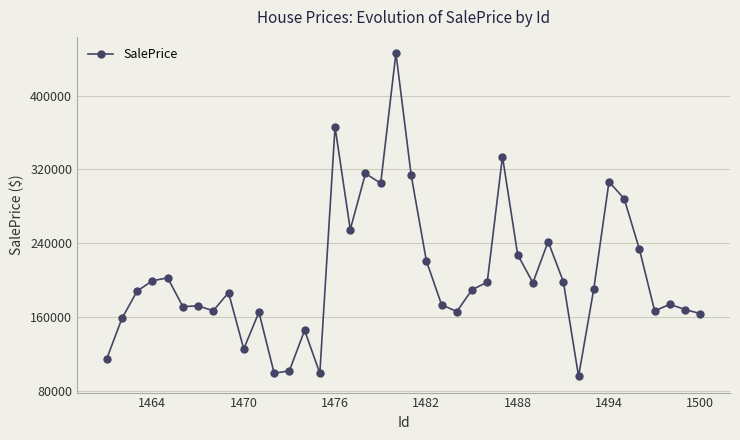

What is the average value?

205702.1